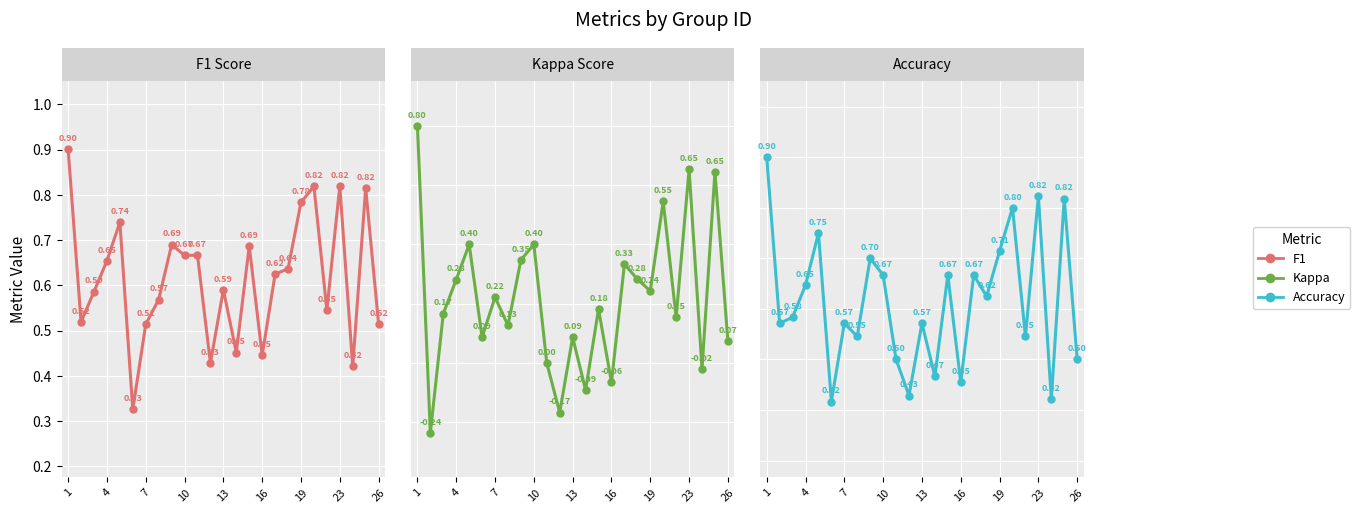

How many values in the Kappa series are below 0?

5